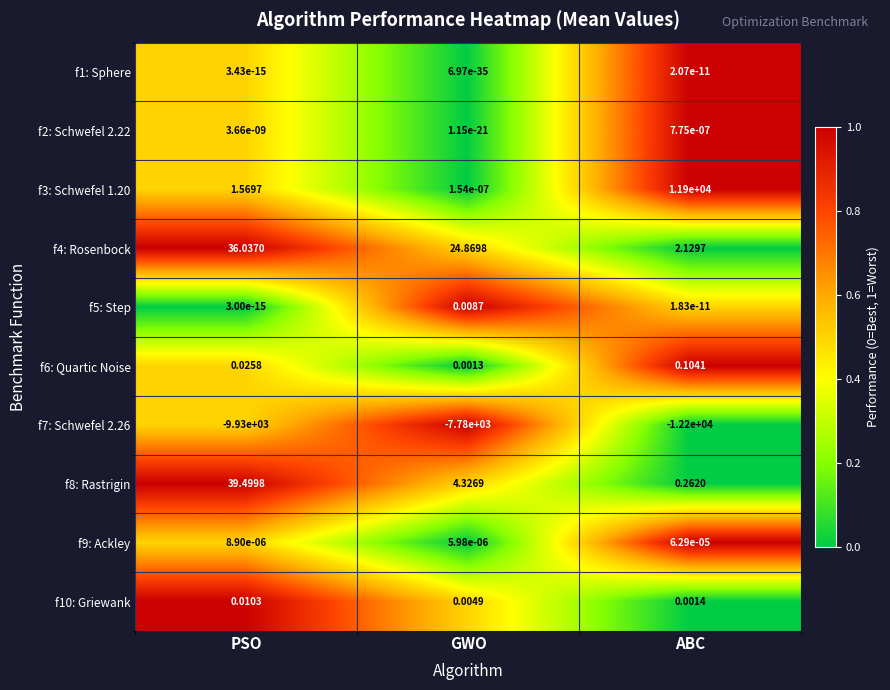

At which category is the sum across all series the highest?

ABC